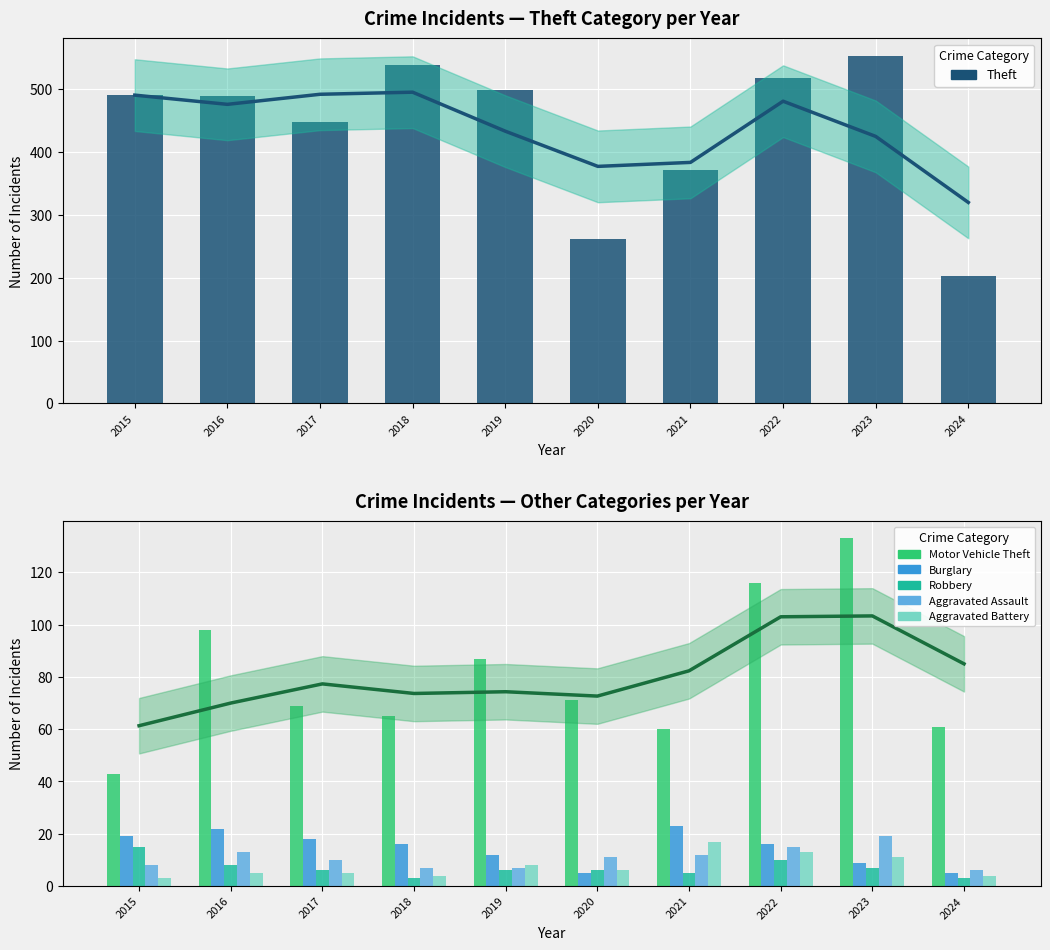

How many series are shown in this chart?

6